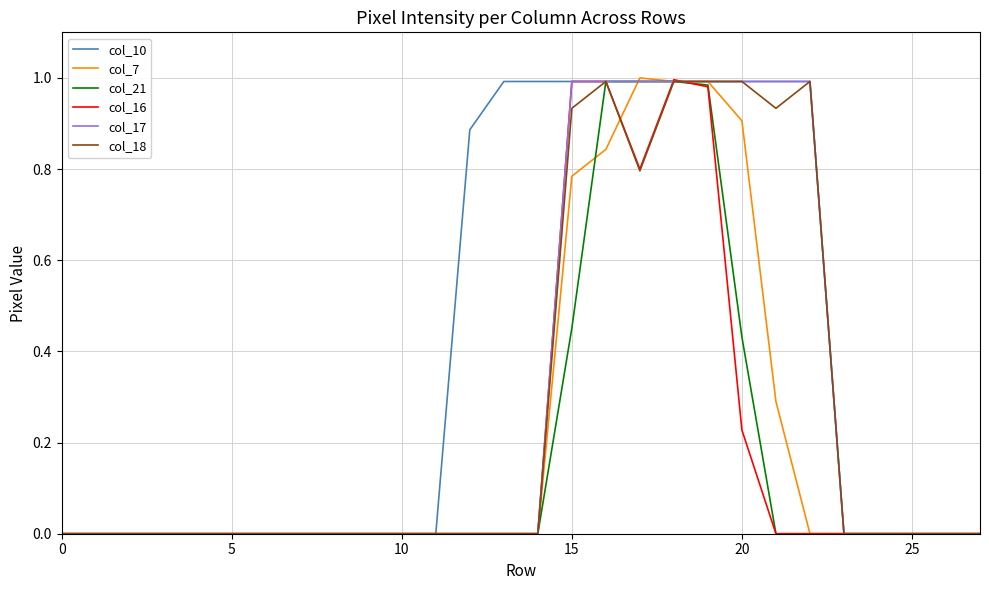

Which series has the largest total across all categories?

col_10